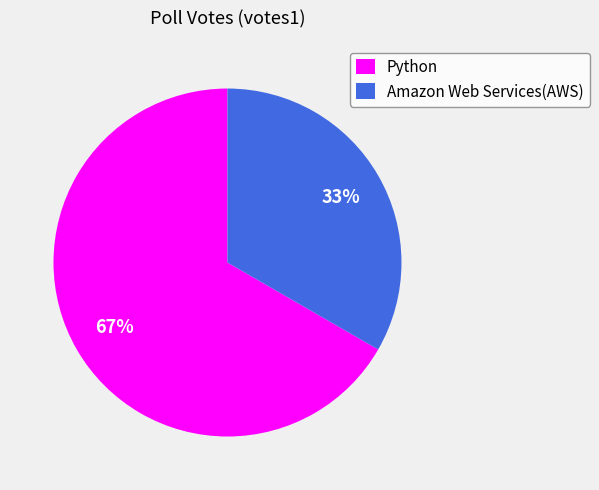

How many slices are in this pie chart?

2